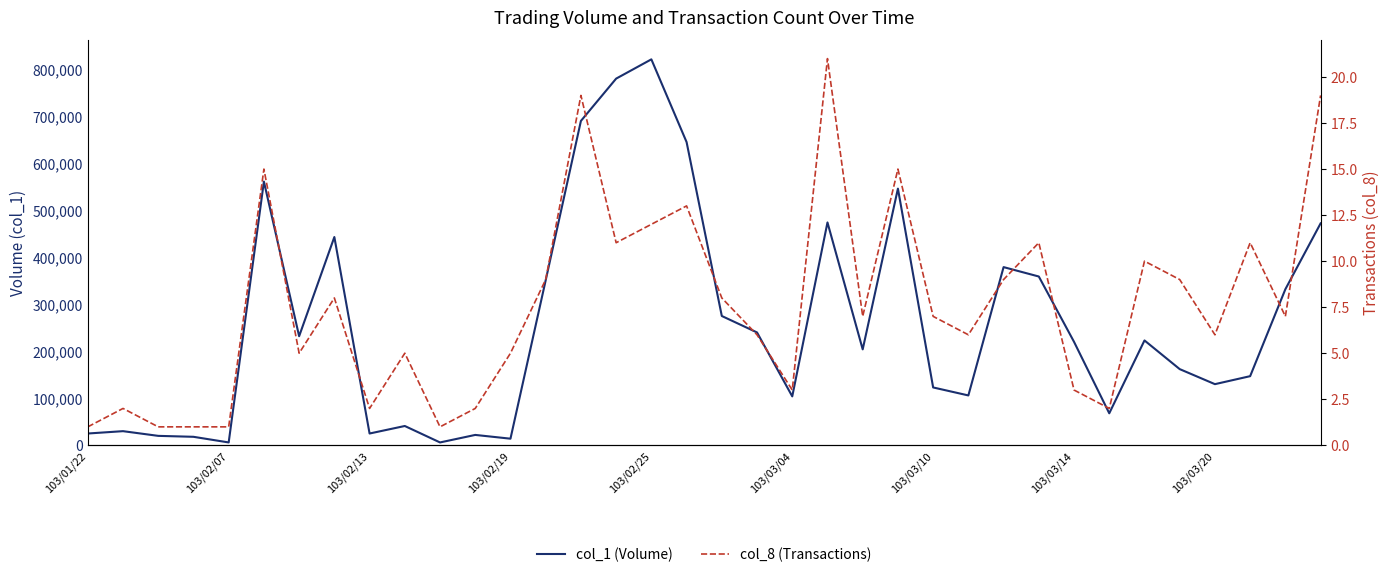

At how many categories does at least one series exceed 372707?

10